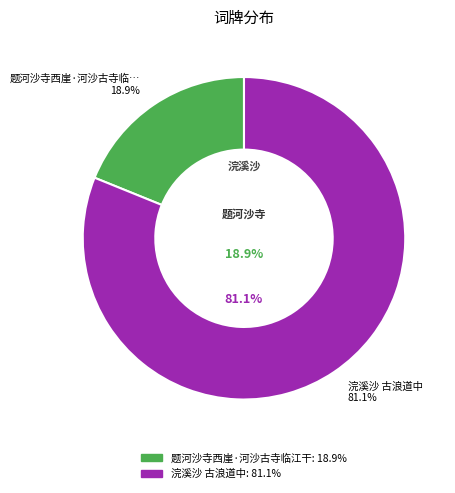

Combined, do 浣溪沙 古浪道中 and 题河沙寺西崖·河沙古寺临江干 account for over 50%?

Yes